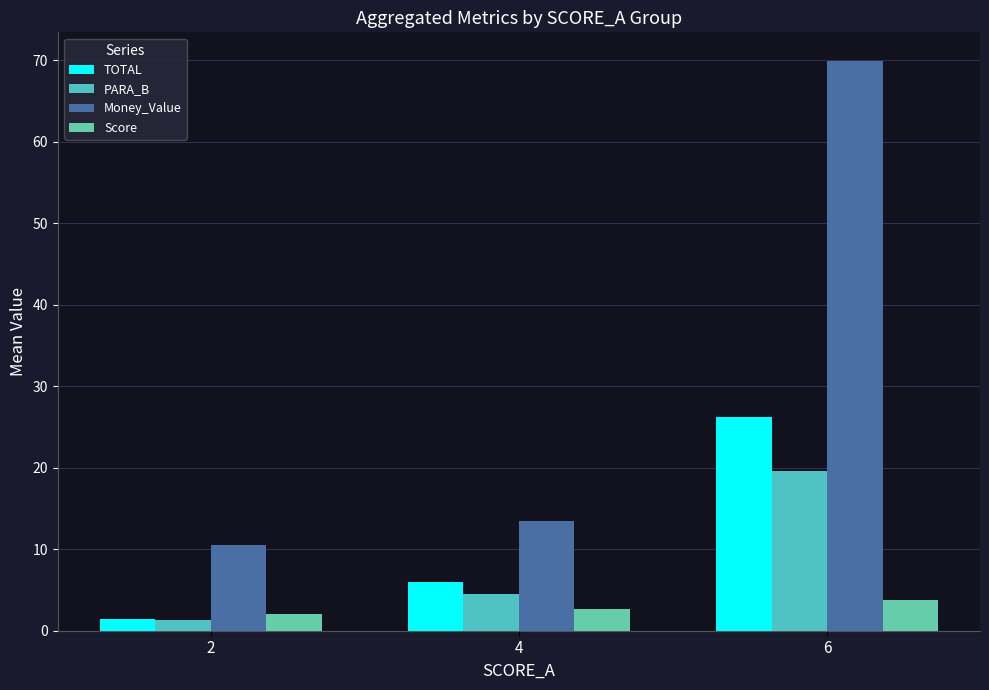

Reading left to right, extract all data points from this chart.

TOTAL: 2=1.5	4=5.9	6=26.2
PARA_B: 2=1.4	4=4.5	6=19.6
Money_Value: 2=10.5	4=13.5	6=69.9
Score: 2=2.1	4=2.7	6=3.7